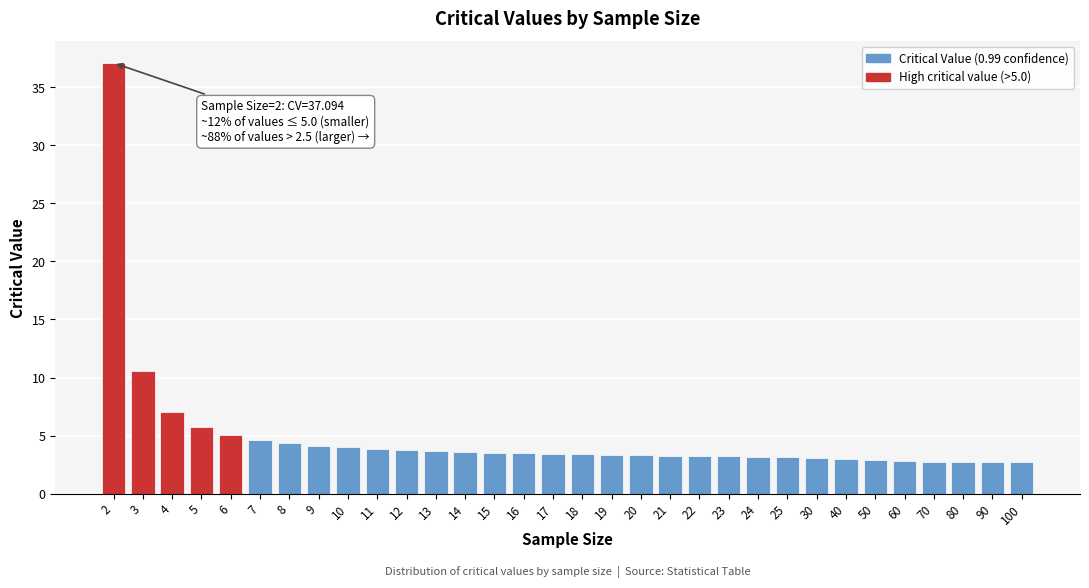

Is it true that the value at 24 is 5.3?

False